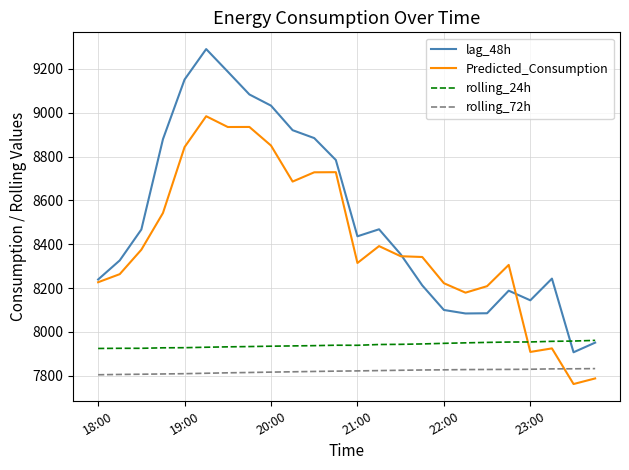

Which series has the largest total across all categories?

lag_48h